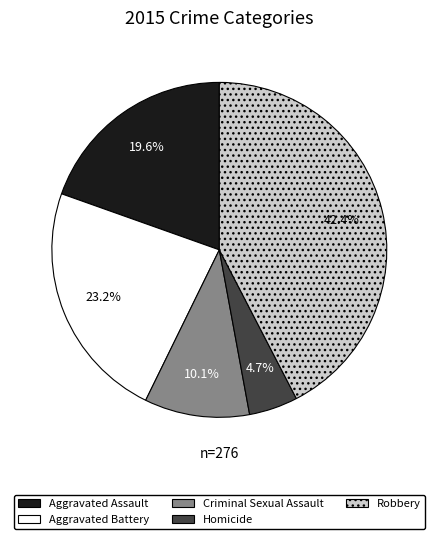

Which has a higher value, Robbery or Aggravated Assault?

Robbery